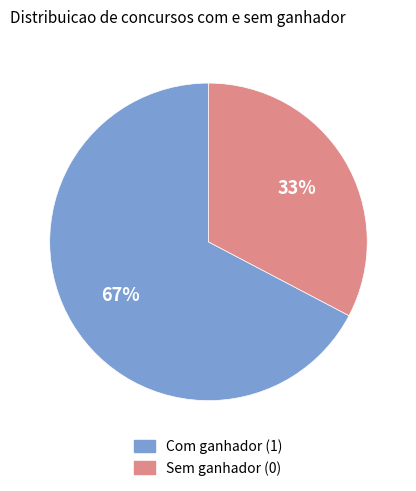

Which slice represents more than half of the pie?

Com ganhador (1)